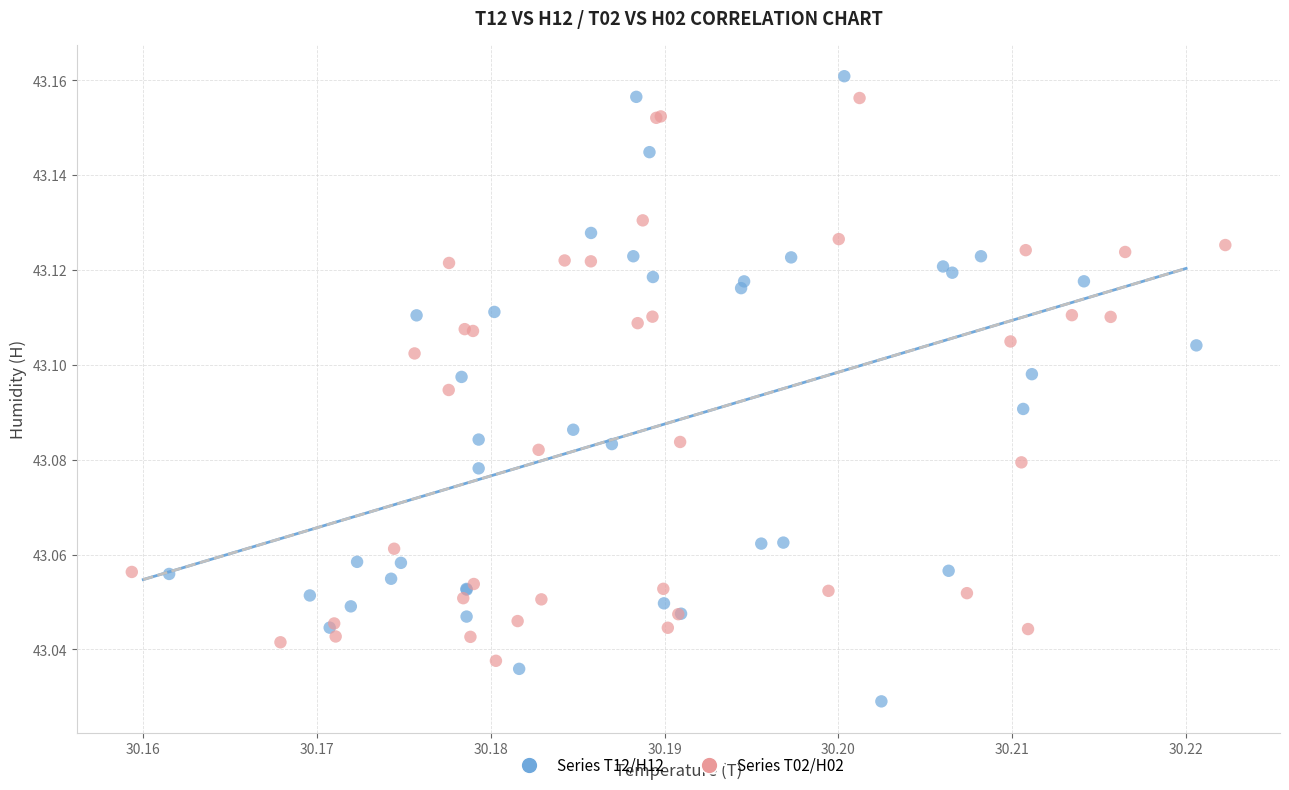

Which series has the largest Y range (max minus min)?

Series T12/H12